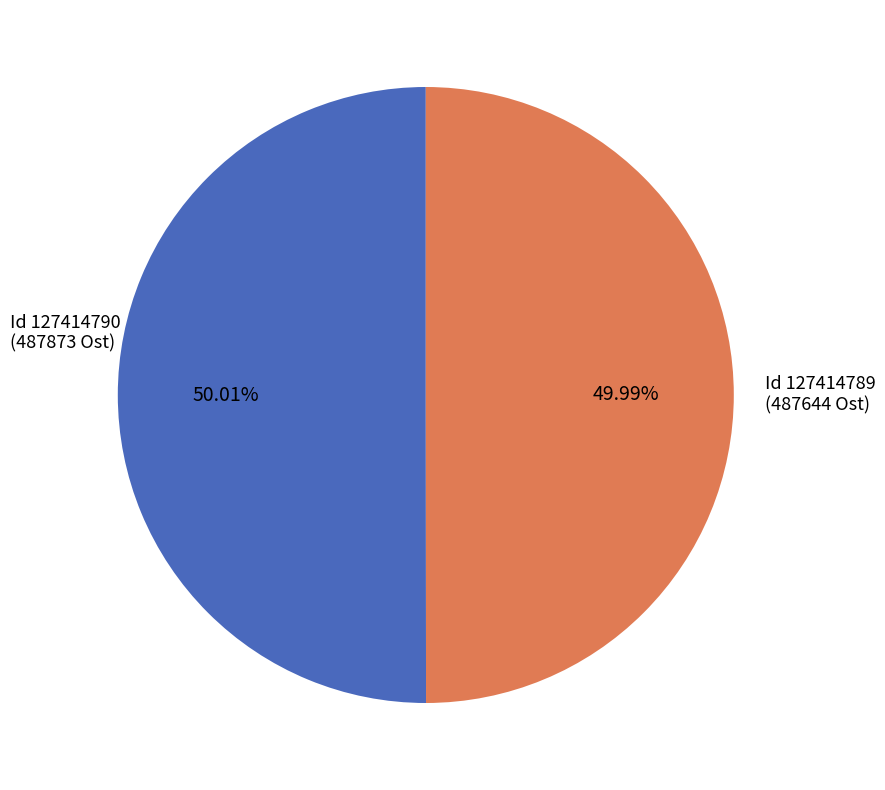

Combined, do Id 127414789 (487644 Ost) and Id 127414790 (487873 Ost) account for over 50%?

Yes